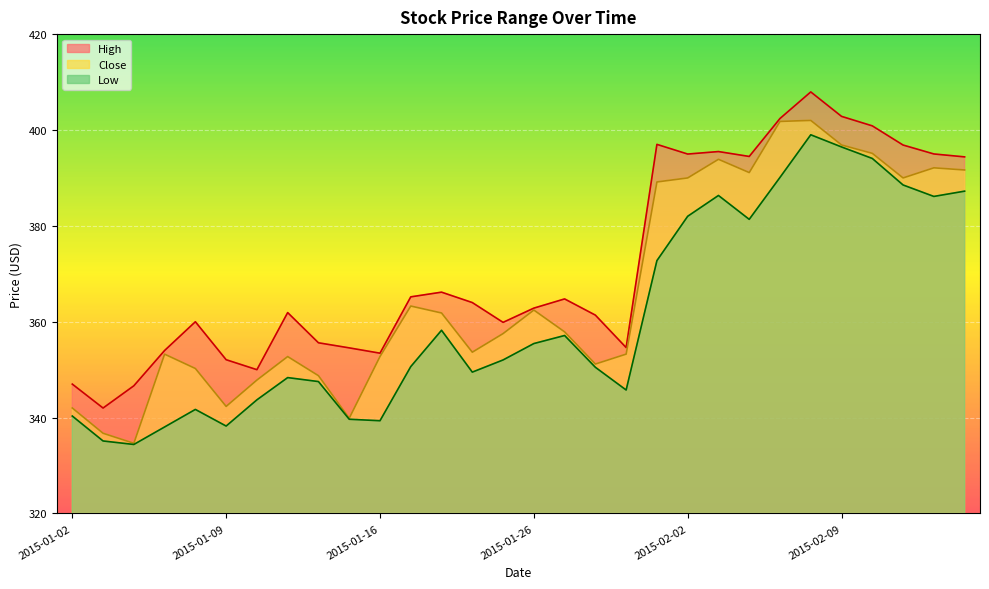

What is the difference between the Low values at 2015-01-27 and 2015-02-06?

41.9